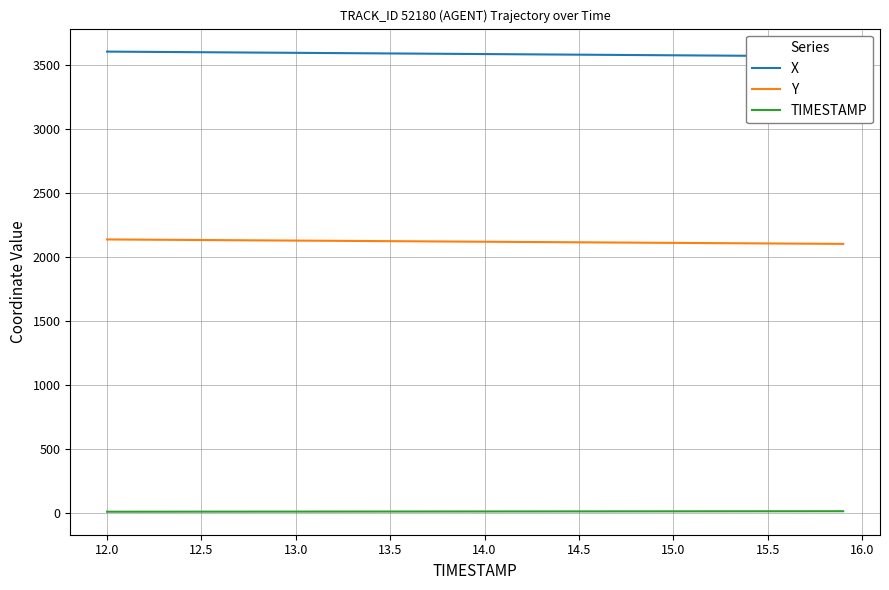

What is the average value of the TIMESTAMP series?

13.9